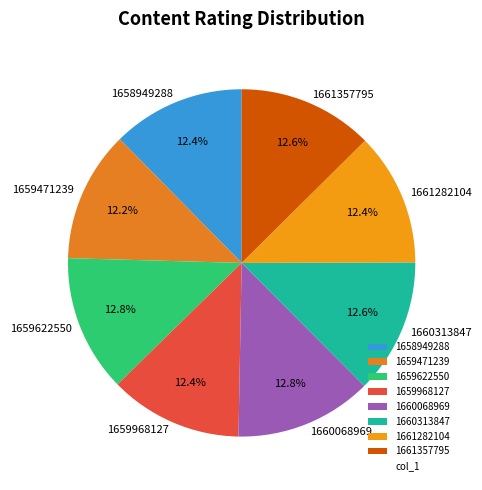

How many slices are in this pie chart?

8